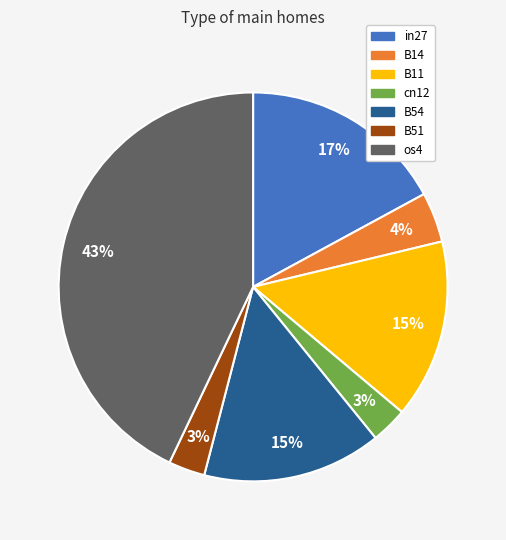

What is the largest slice in the pie chart?

os4